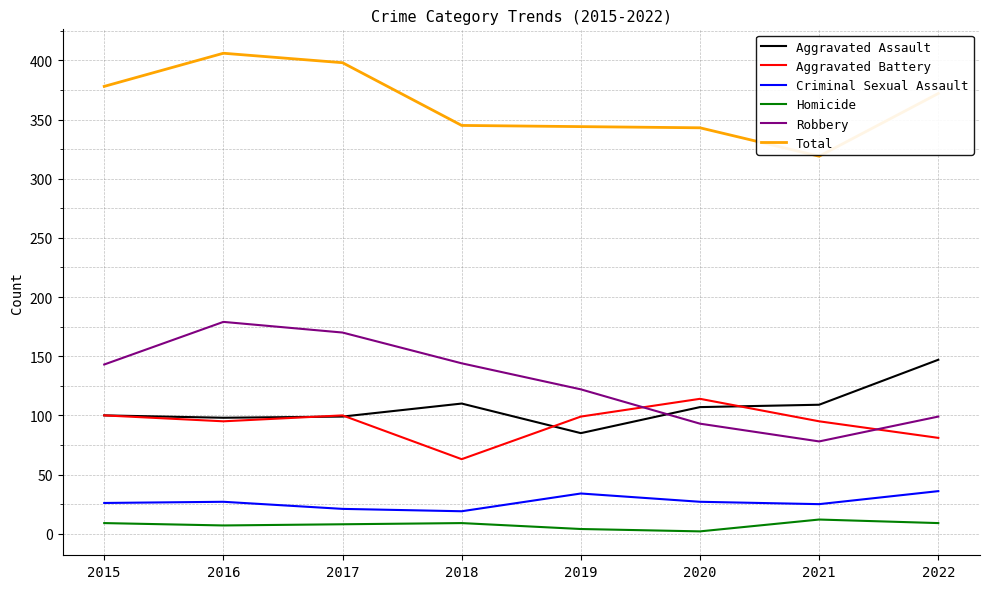

Which series has the largest range (max minus min)?

Robbery